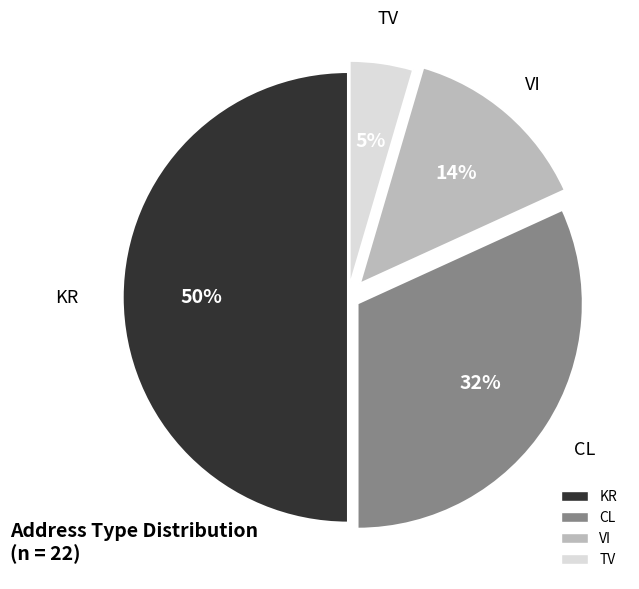

How many slices are in this pie chart?

4